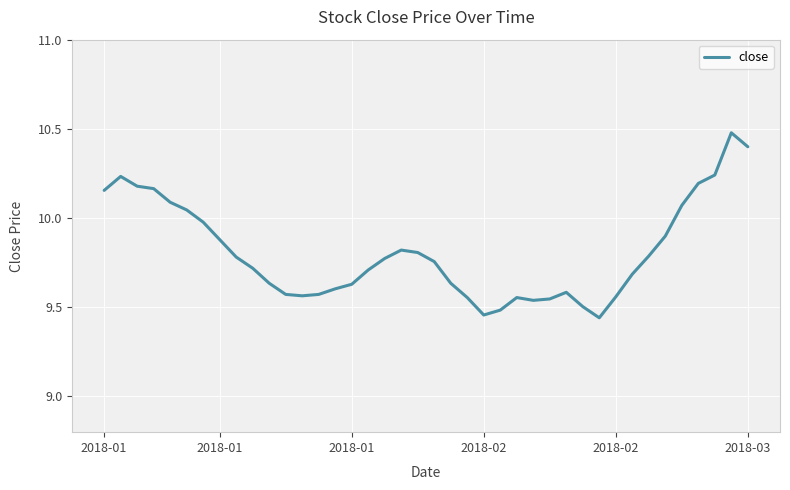

What is the difference between the maximum and minimum values?

1.0